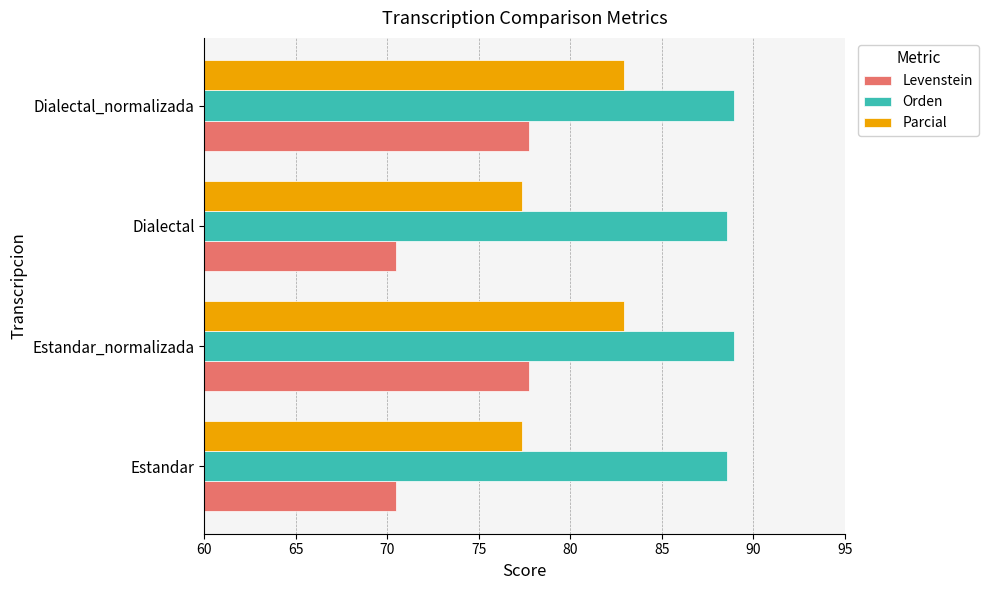

What value does the Orden series have at Estandar_normalizada?

89.0